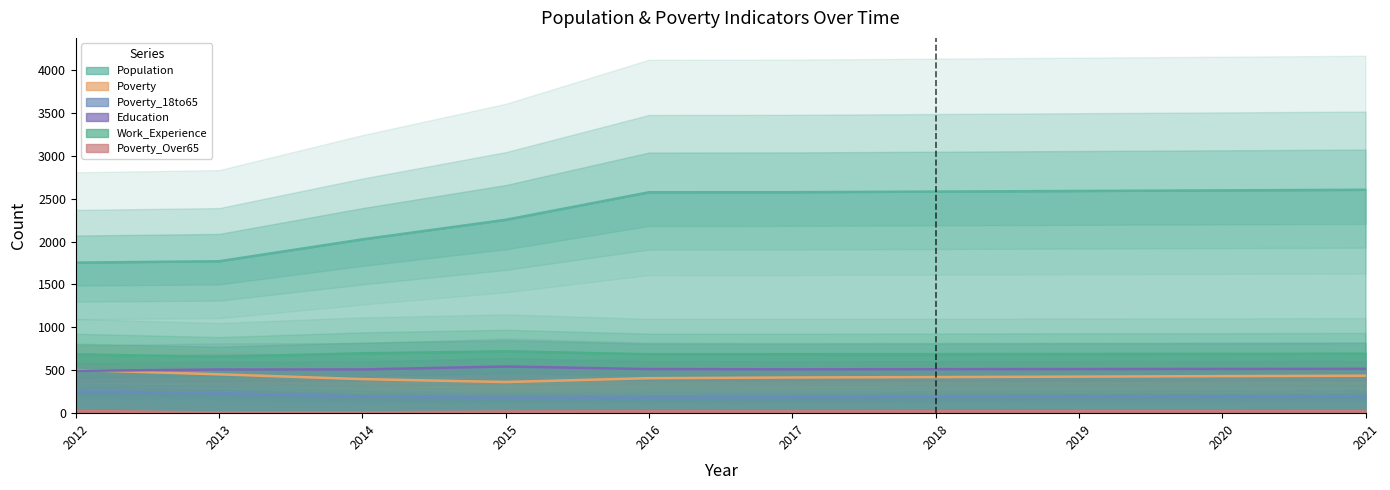

At which label does Education reach its minimum?

2012